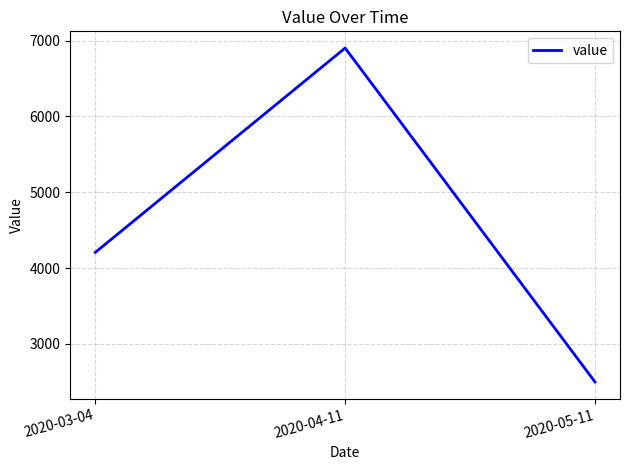

Which label corresponds to the largest value in the chart?

2020-04-11